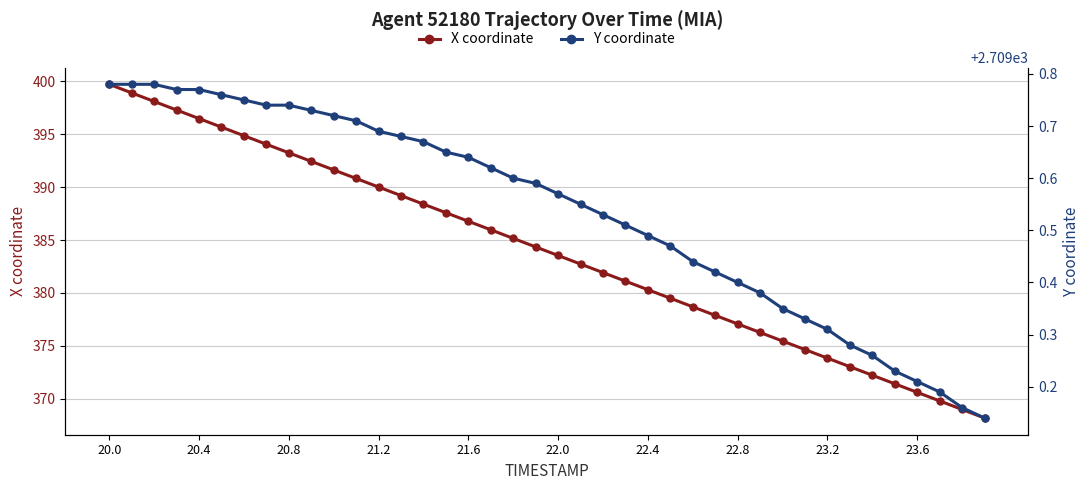

True or false: X coordinate has a value of 554.2 at 22.4.

False